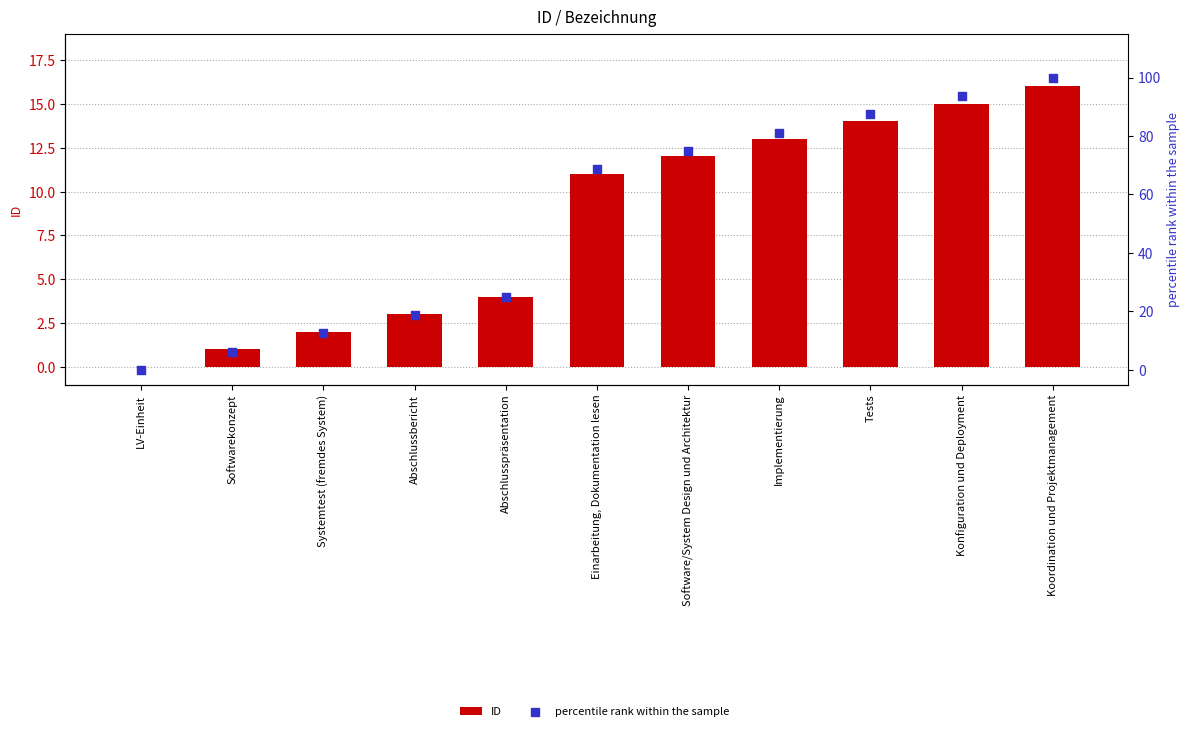

At which category is the sum across all series the highest?

Koordination und Projektmanagement